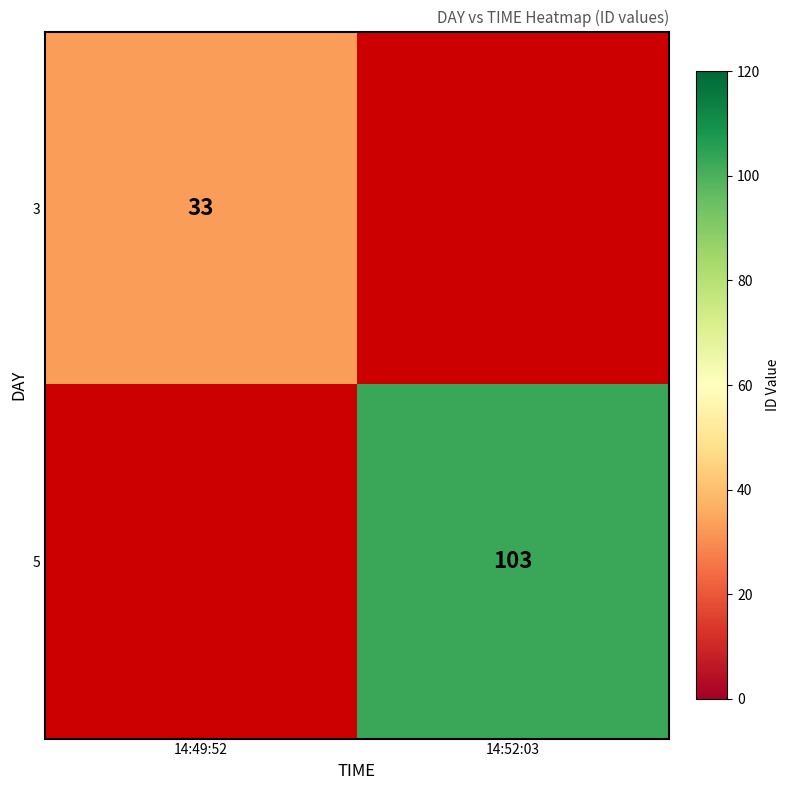

Is the value of 5 at 14:52:03 greater than the value of 3 at 14:49:52?

Yes